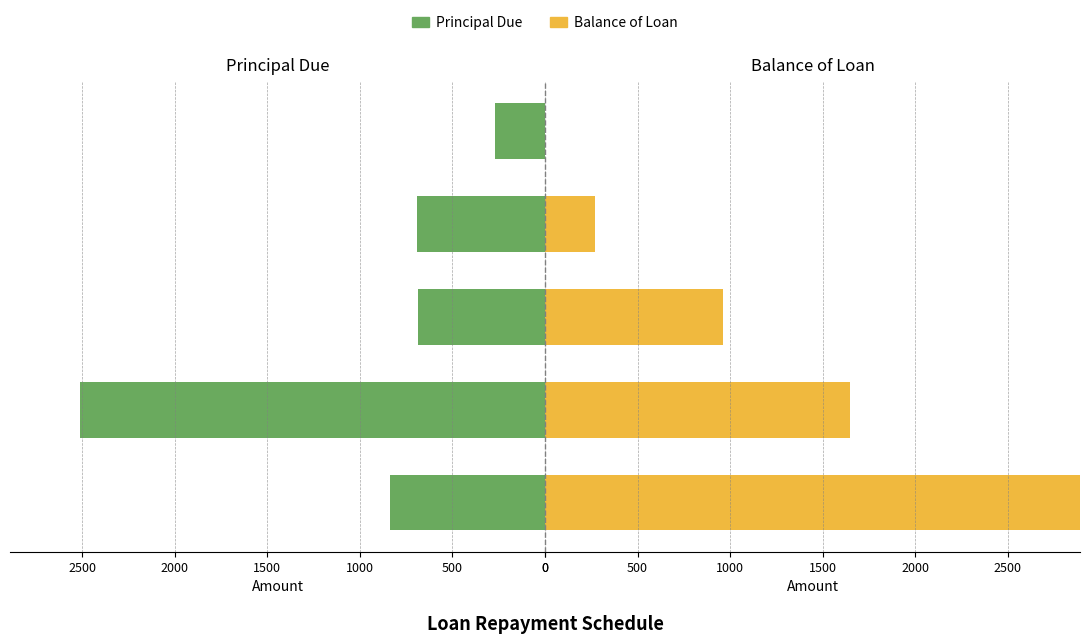

List the series in order of their peak value, lowest first.

Principal Due, Balance of Loan